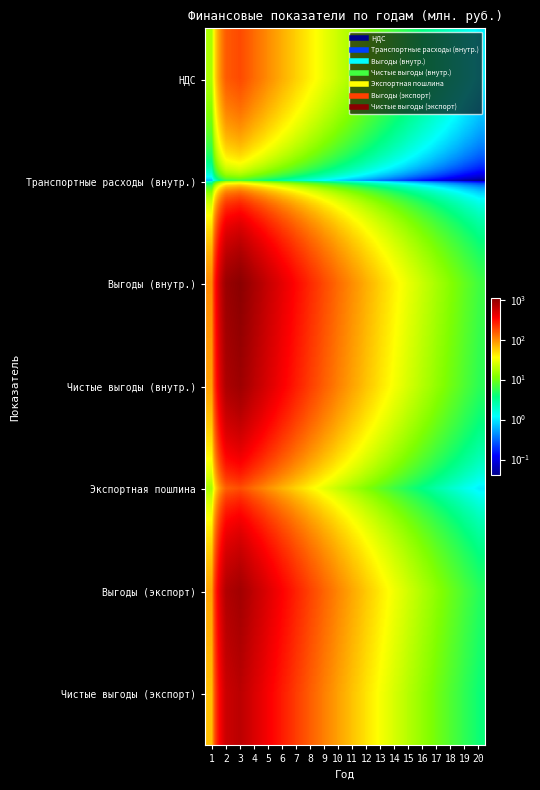

Rank the series by their maximum value, from lowest to highest.

Транспортные расходы (внутр.), Экспортная пошлина, НДС, Чистые выгоды (экспорт), Выгоды (экспорт), Чистые выгоды (внутр.), Выгоды (внутр.)